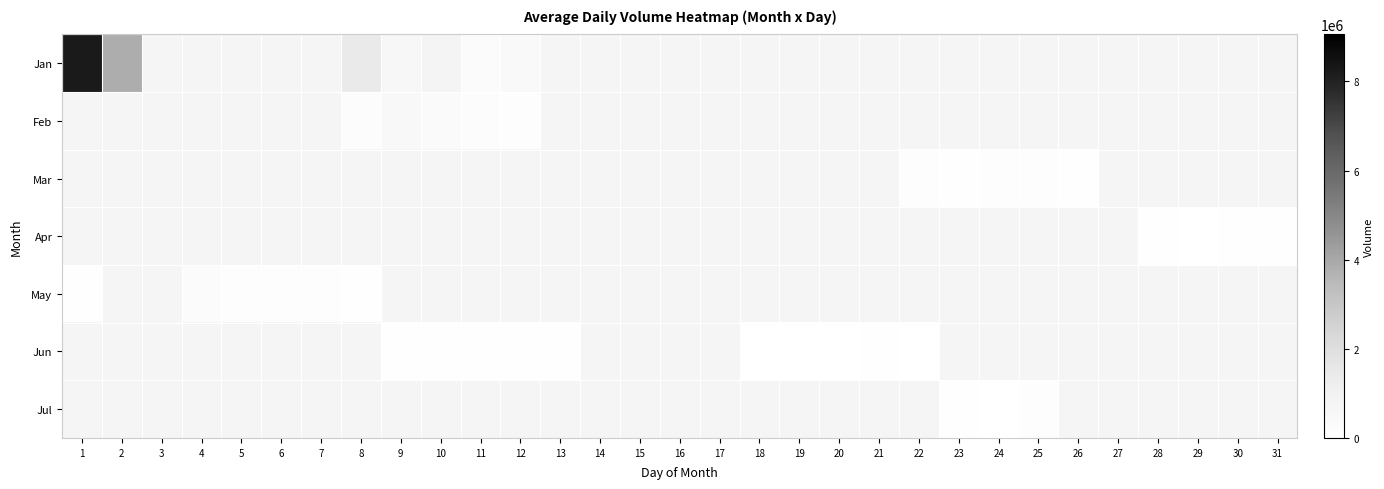

At how many categories does at least one series exceed 8221912?

1